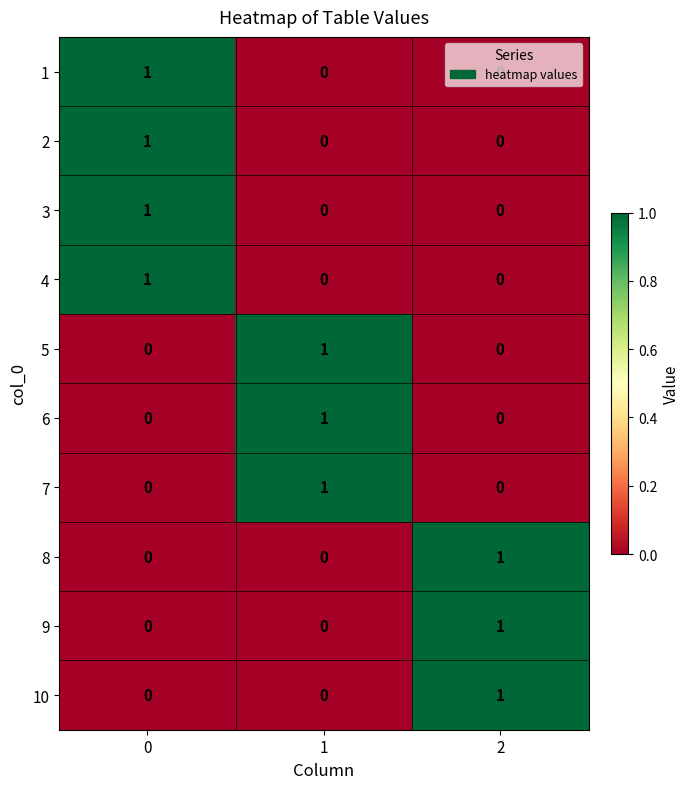

How many 10 values are between 0 and 1?

3